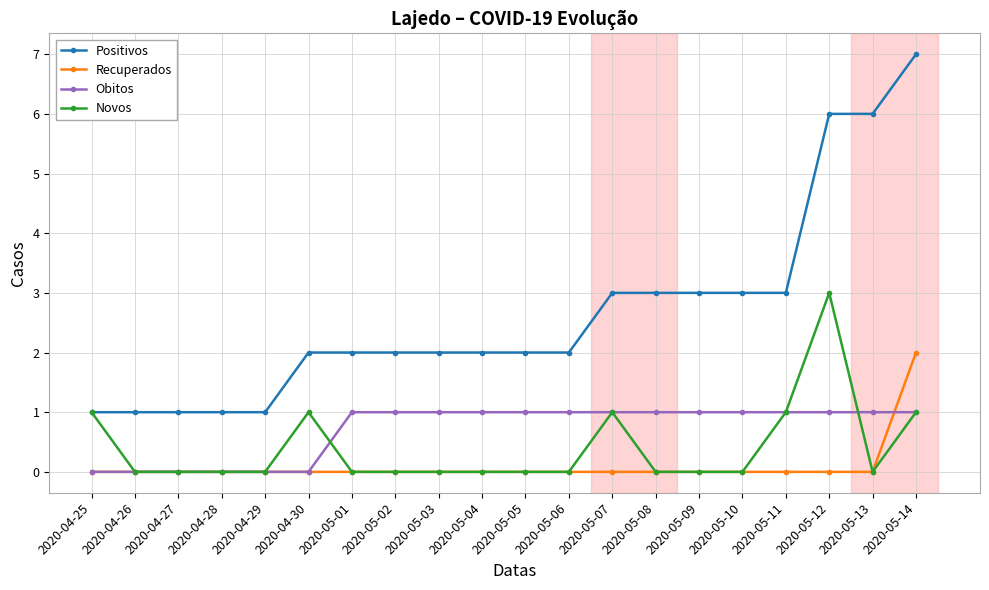

List the series in order of their peak value, lowest first.

Obitos, Recuperados, Novos, Positivos